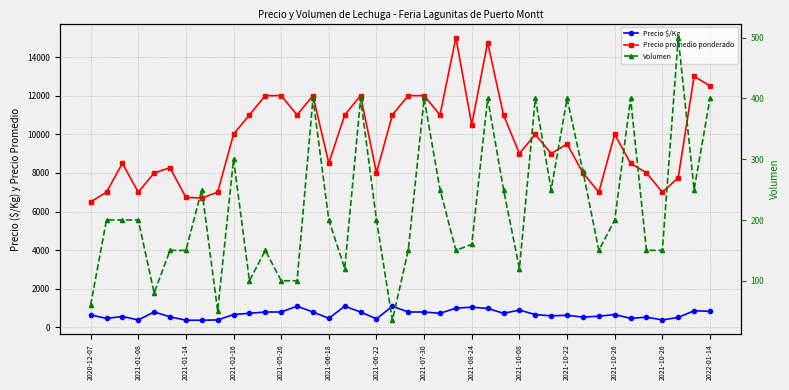

True or false: Precio promedio ponderado and Volumen intersect in this chart.

False